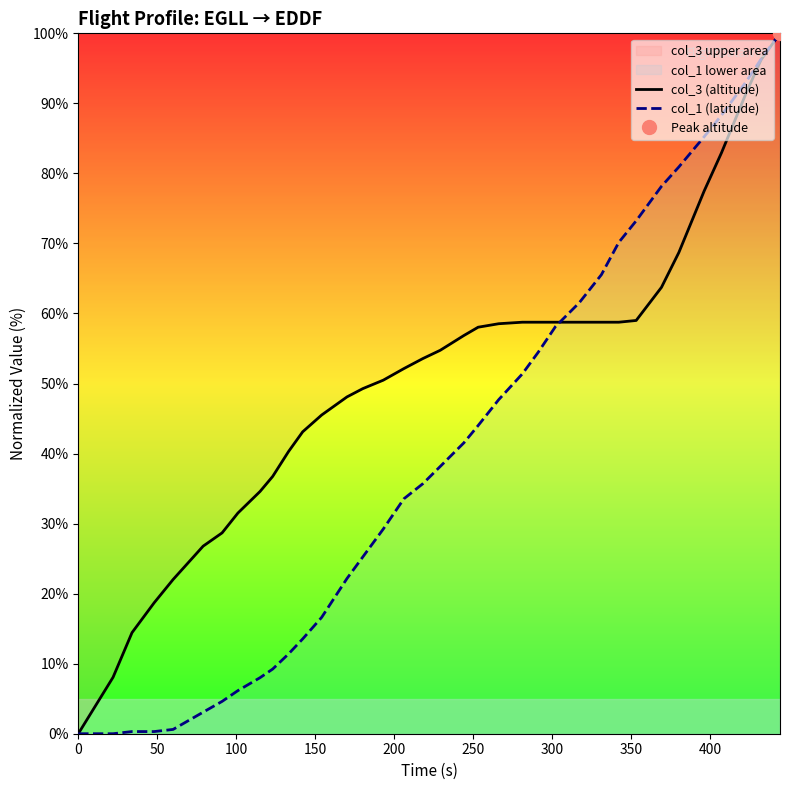

How many data points in col_3 (altitude) are less than 54?

18